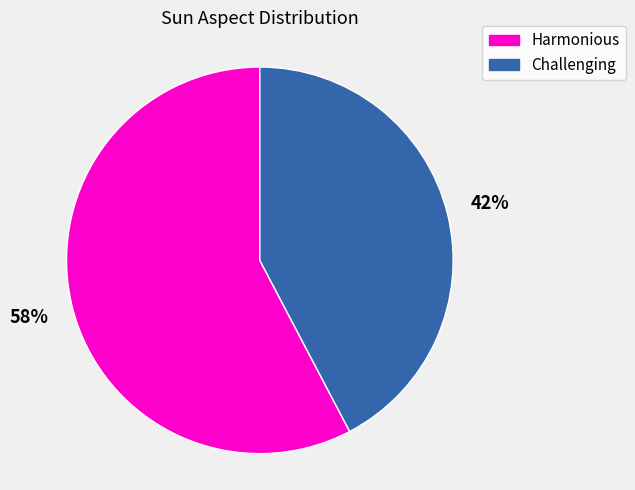

Is there a majority slice in this chart?

Yes